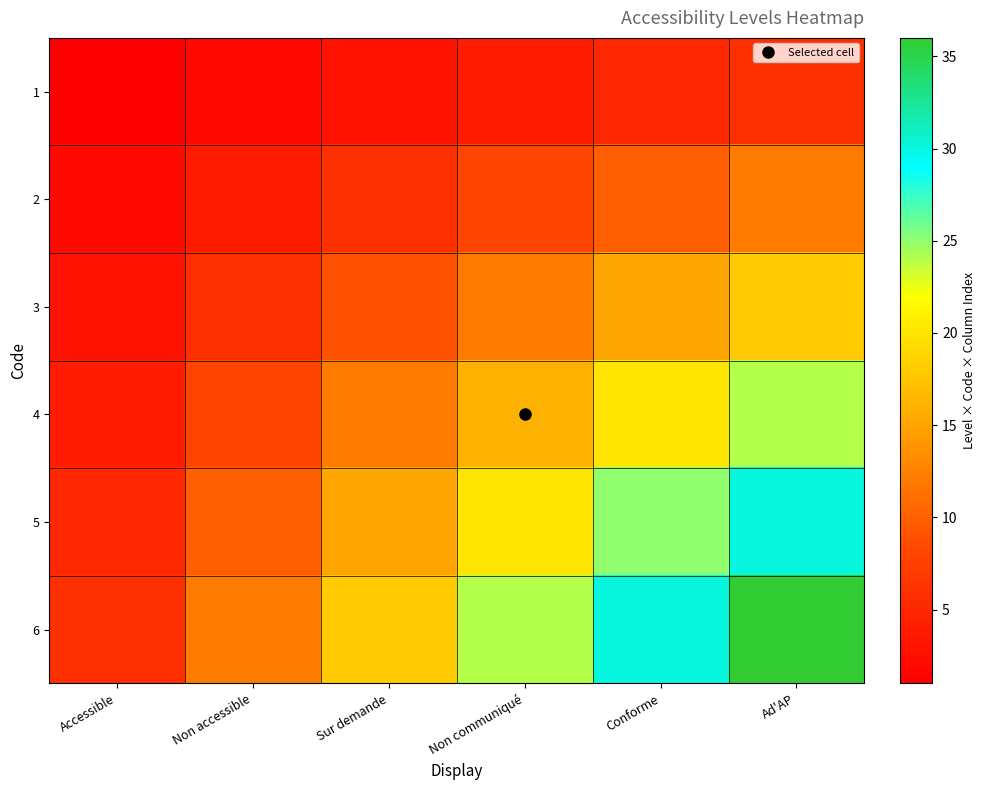

How many series are shown in this chart?

6